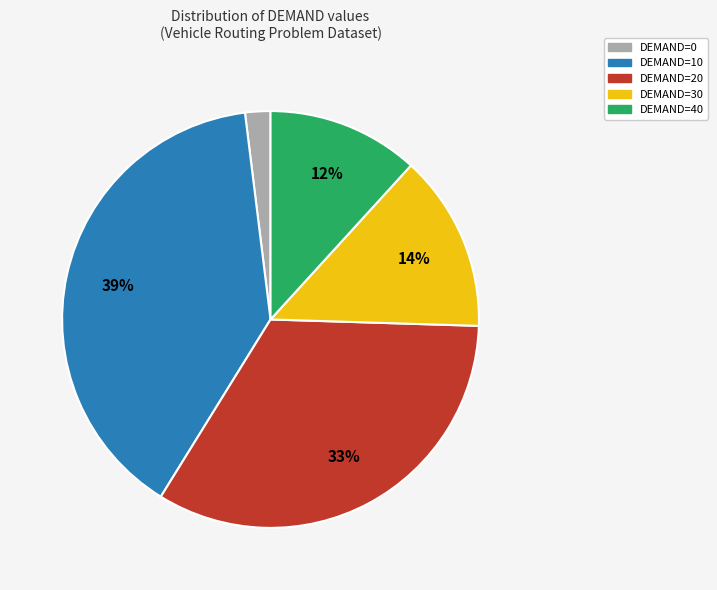

What percentage is the DEMAND=20 slice, to the nearest percent?

33%